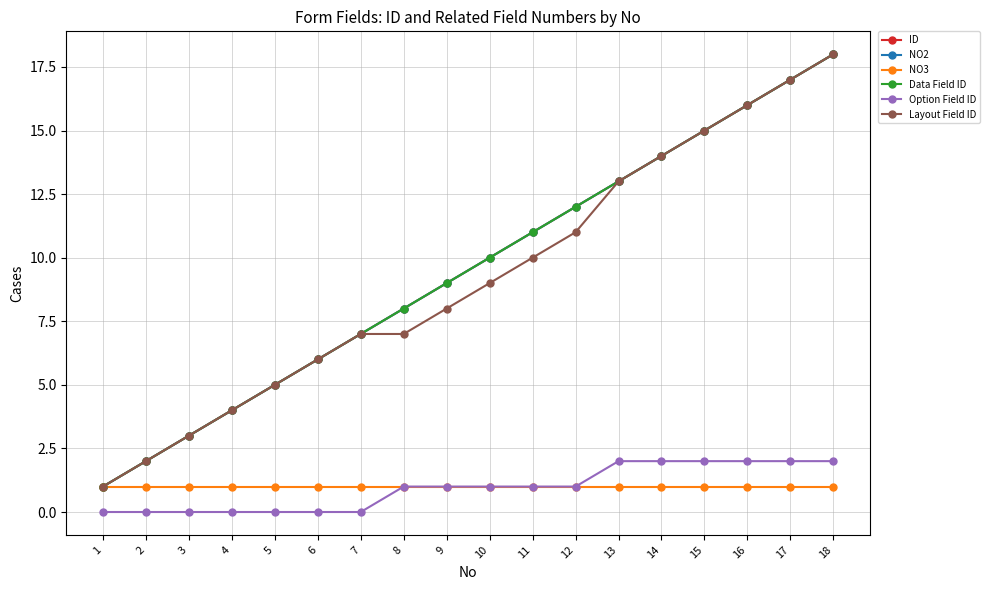

What is the maximum value shown in the chart?

18